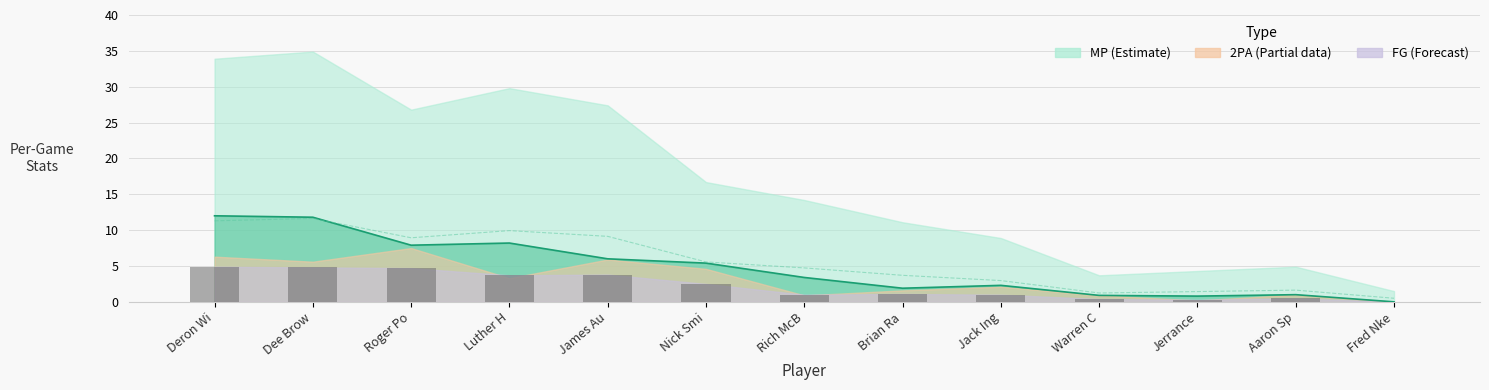

What is the label of the 11th bar from the right?

Roger Po